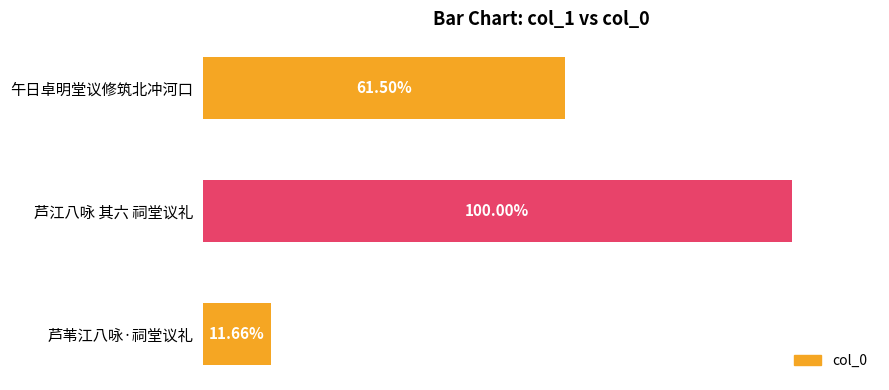

Does the chart contain any negative values?

No